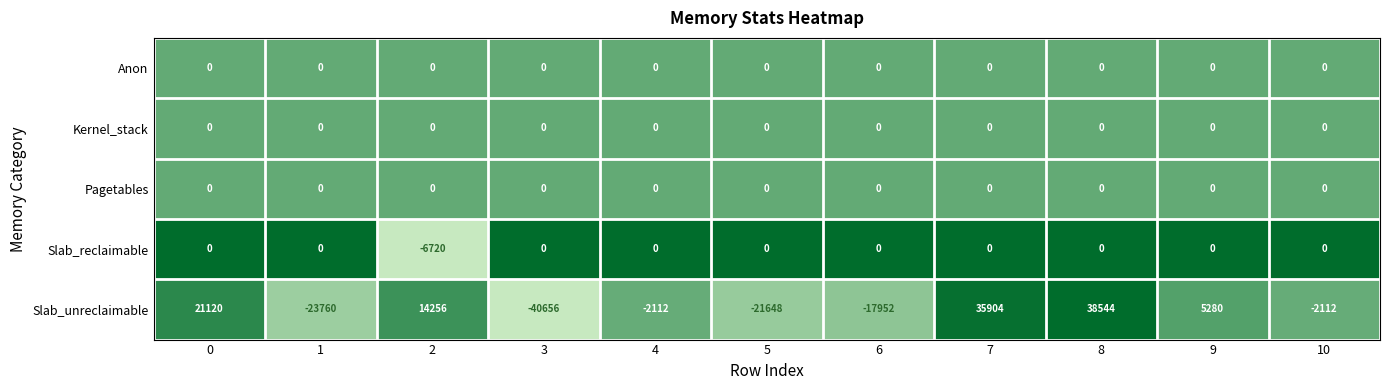

What is the total value across all series at 10?

-2112